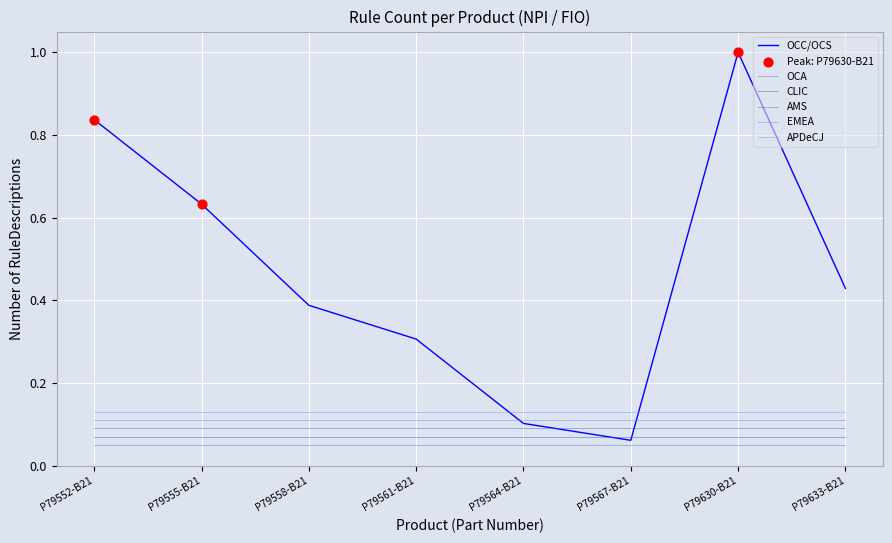

At which category is the sum across all series the highest?

P79630-B21